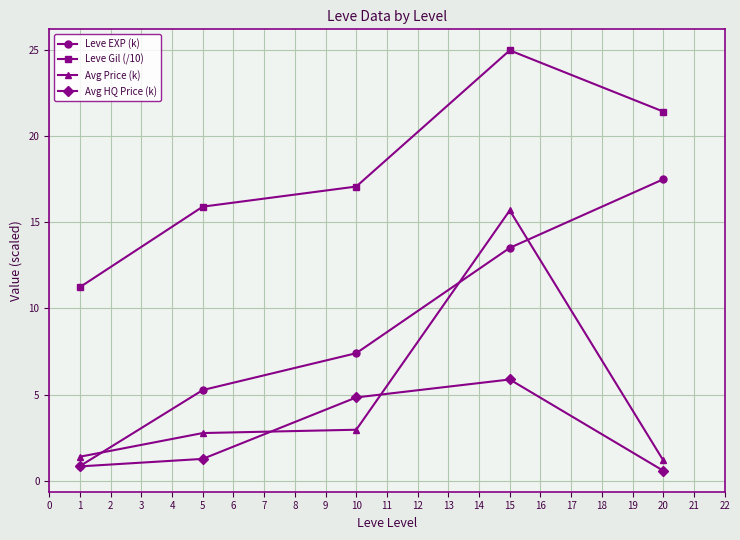

Reading left to right, list all the values displayed in this chart.

Leve EXP (k): 0.9	5.3	7.4	13.5	17.5
Leve Gil (/10): 11.2	15.9	17.1	25.0	21.4
Avg Price (k): 1.4	2.8	3.0	15.7	1.2
Avg HQ Price (k): 0.8	1.3	4.8	5.9	0.6